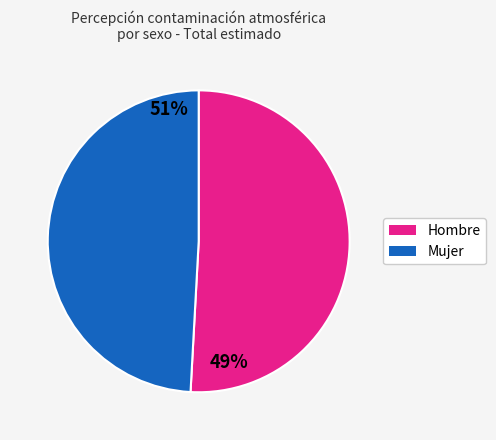

Is there any slice that represents more than half of the pie?

Yes